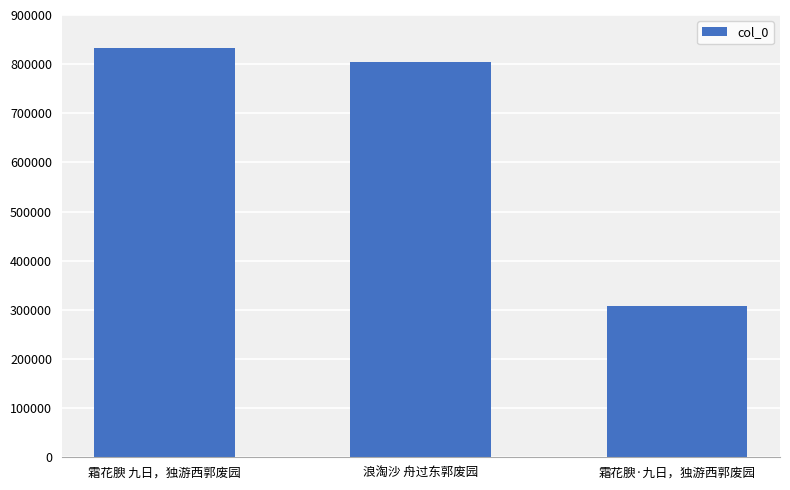

Is it true that the value at 霜花腴 九日，独游西郭废园 is 832233?

True